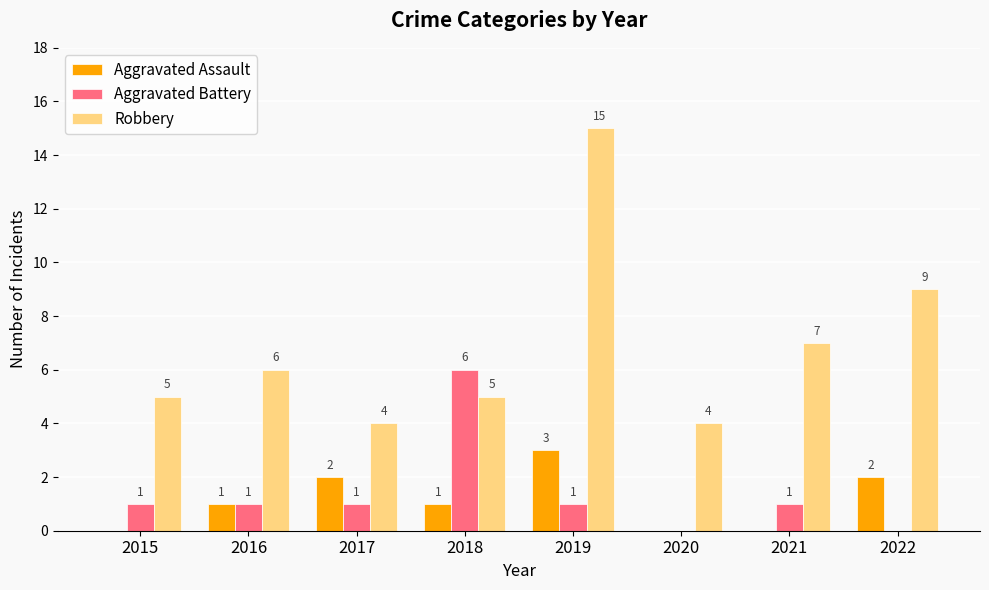

The Aggravated Assault series shows 1 at 2019. True or false?

False